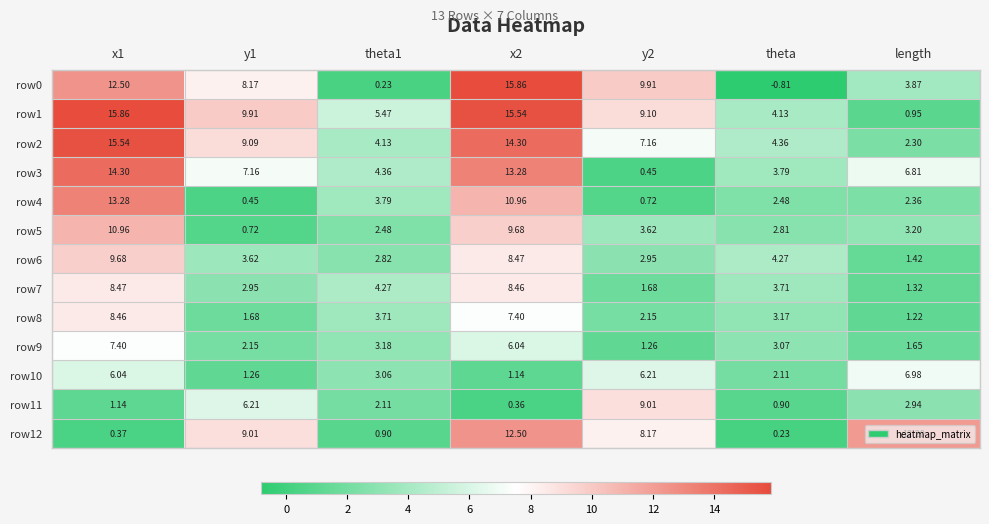

Is the value of row2 at y1 greater than the value of row5 at y1?

Yes